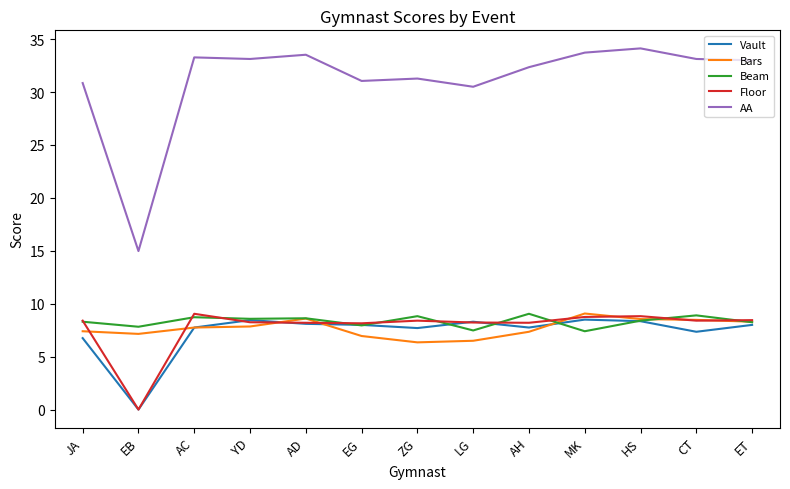

Which category has the highest value across all series?

HS